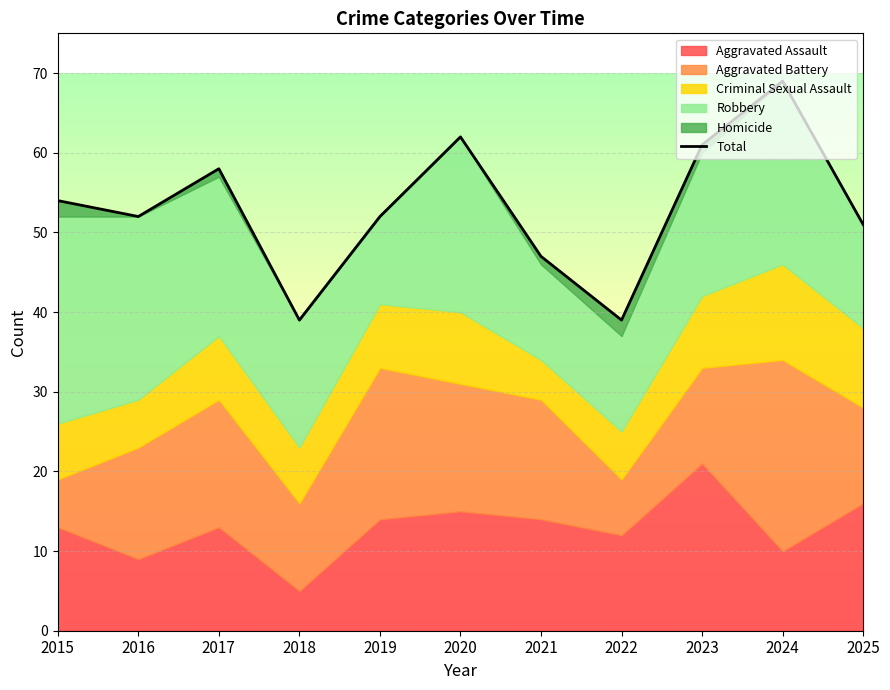

At which category does the chart reach its peak across all series?

2024